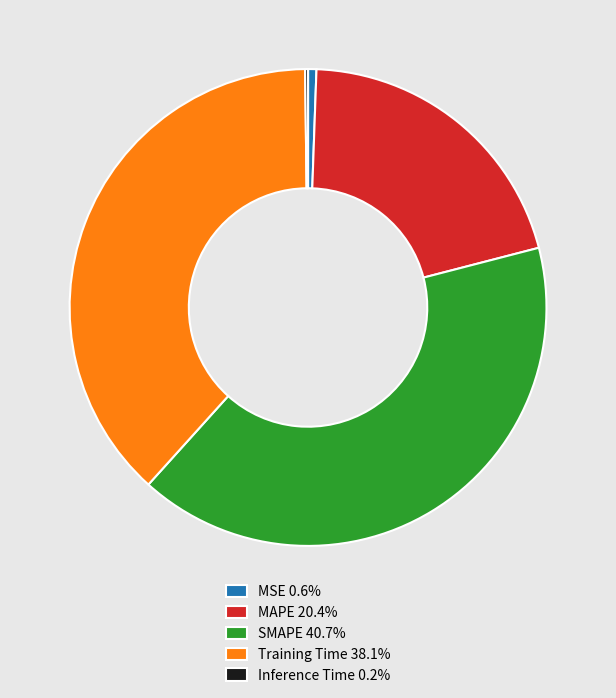

Is there a majority slice in this chart?

No